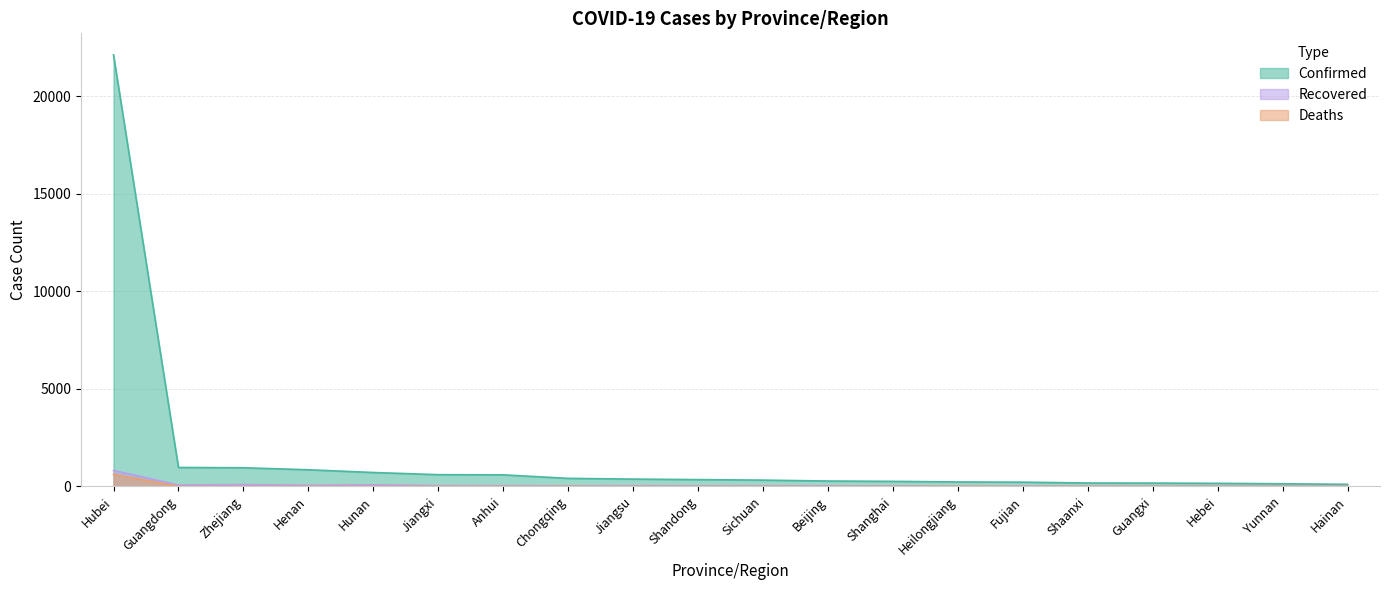

True or false: Confirmed and Deaths cross at least once.

False